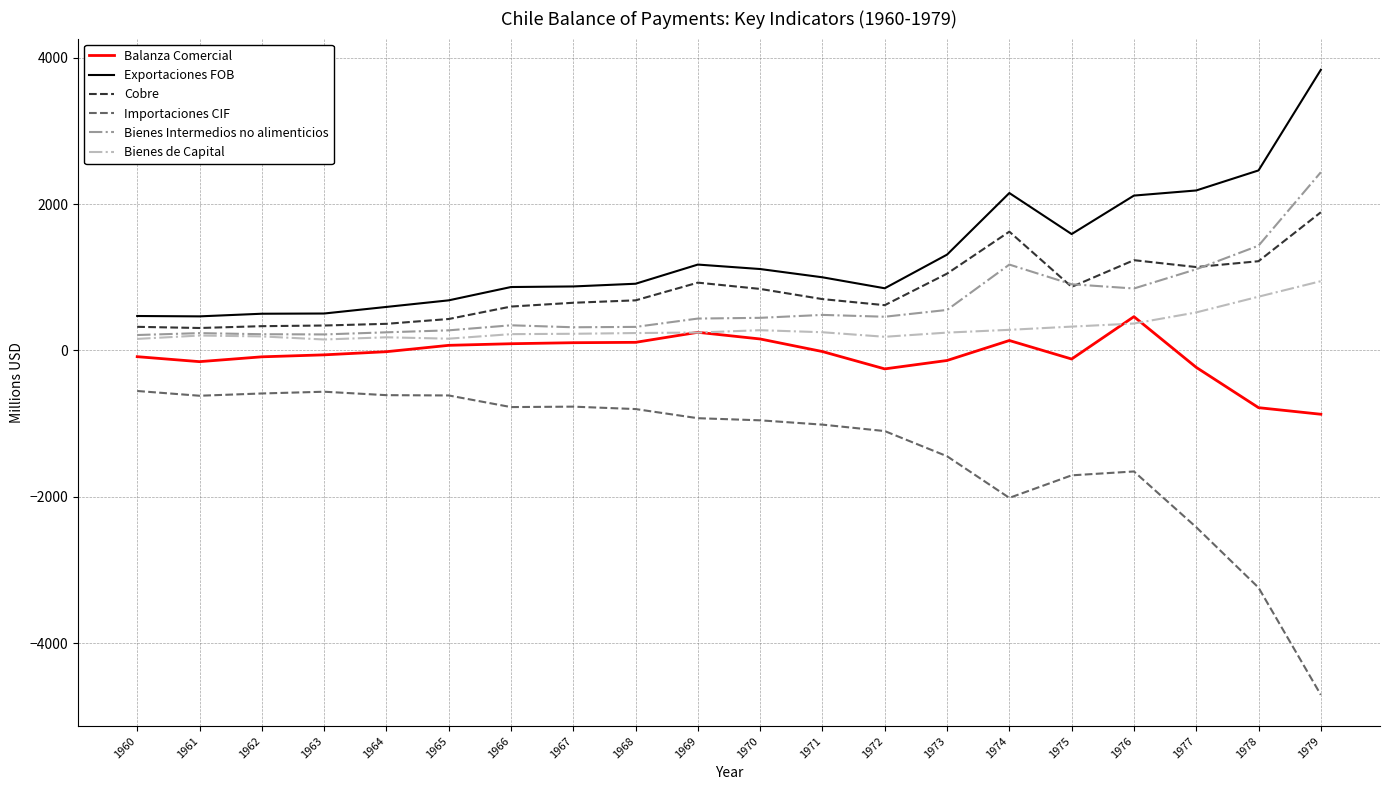

List the series in order of their peak value, lowest first.

Importaciones CIF, Balanza Comercial, Bienes de Capital, Cobre, Bienes Intermedios no alimenticios, Exportaciones FOB